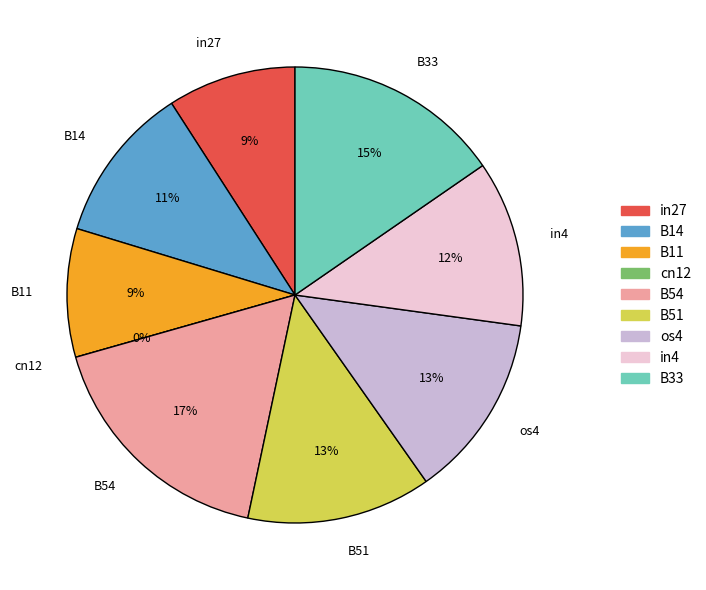

To the nearest percent, what is the difference between the largest and smallest slice percentages?

17%